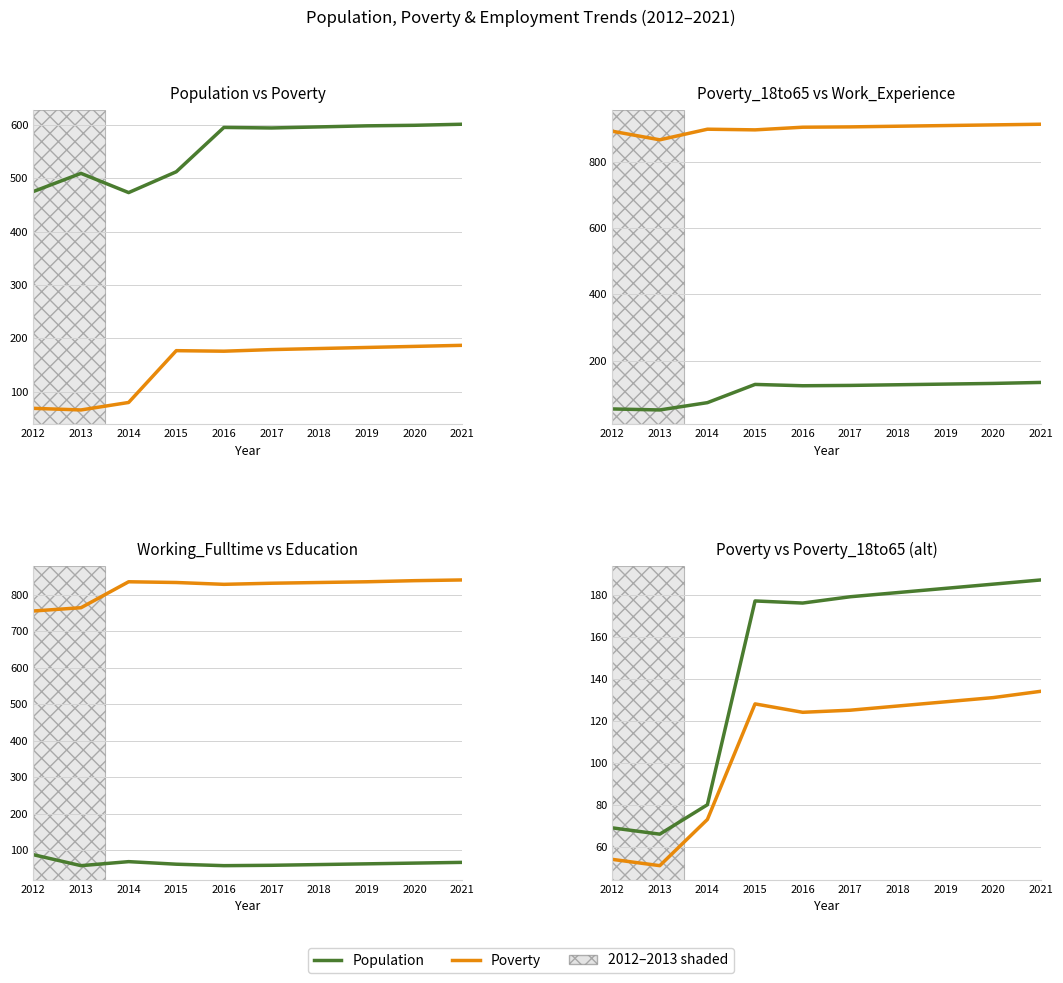

At which category is the sum across all series the highest?

2021